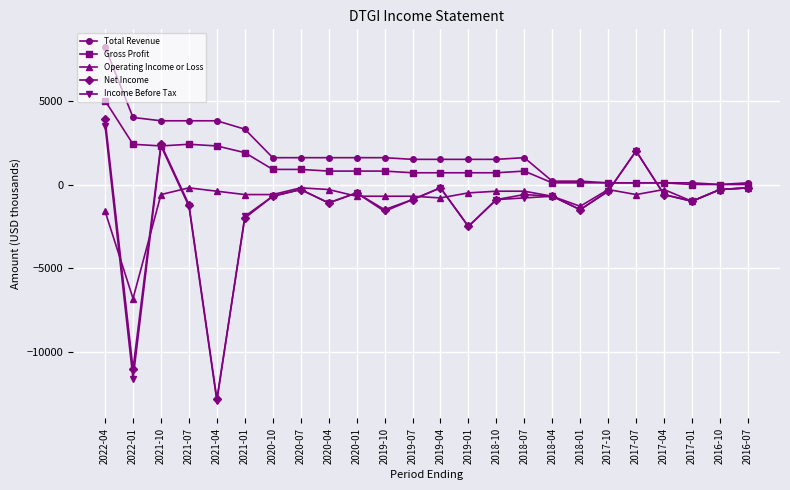

At which label does Total Revenue reach its peak?

2022-04